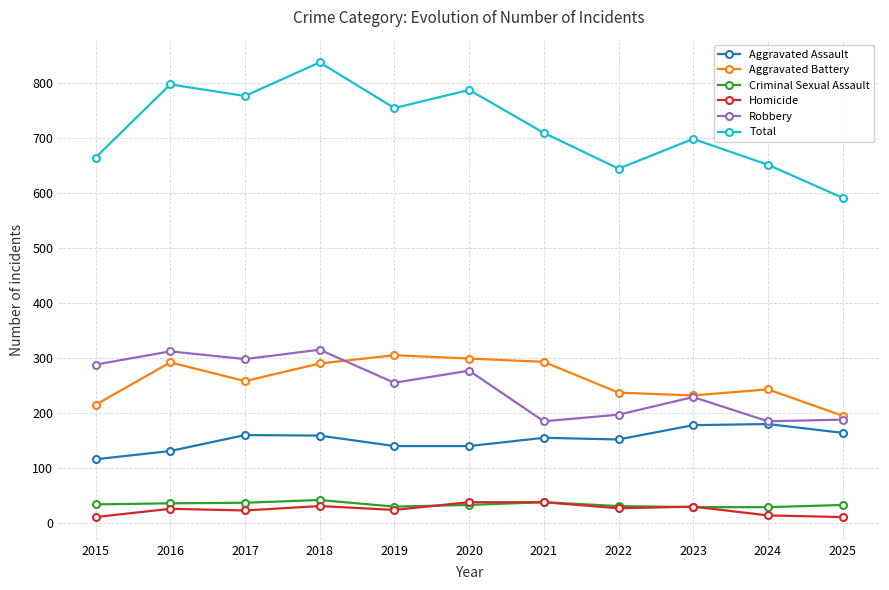

Is it true that Robbery equals 390 at 2023?

False